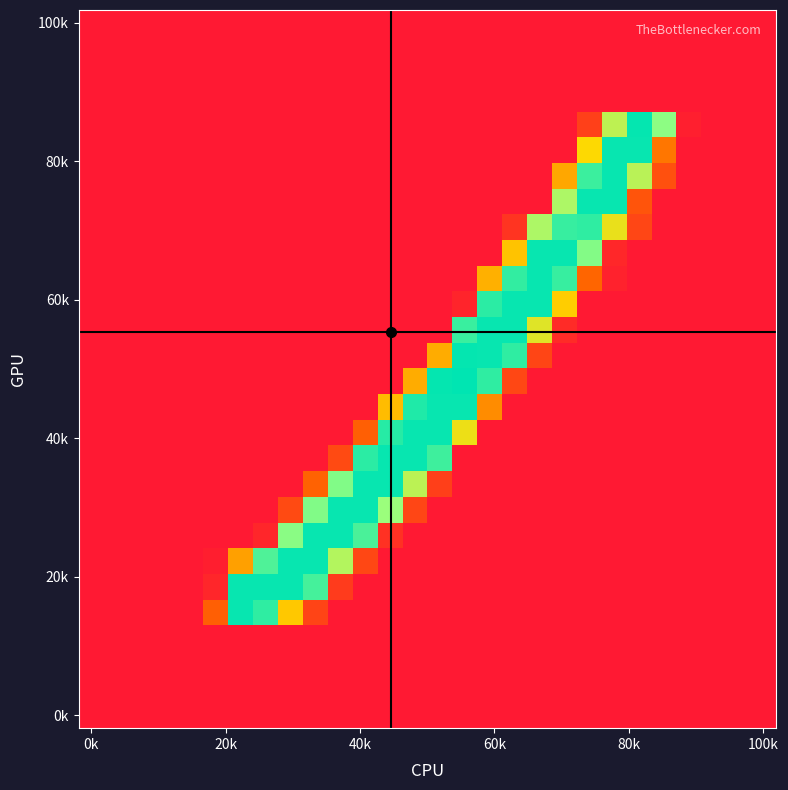

How many categories are shown in the chart?

28